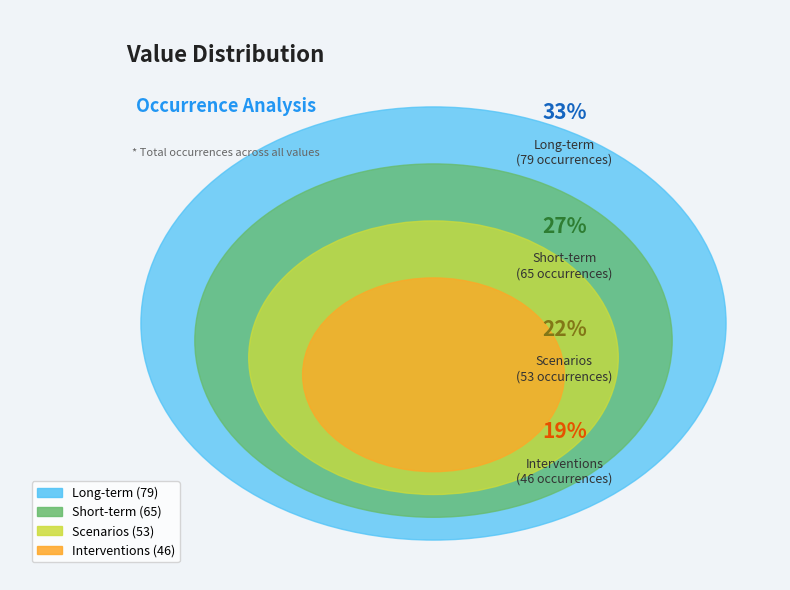

Does any single category account for the majority?

No